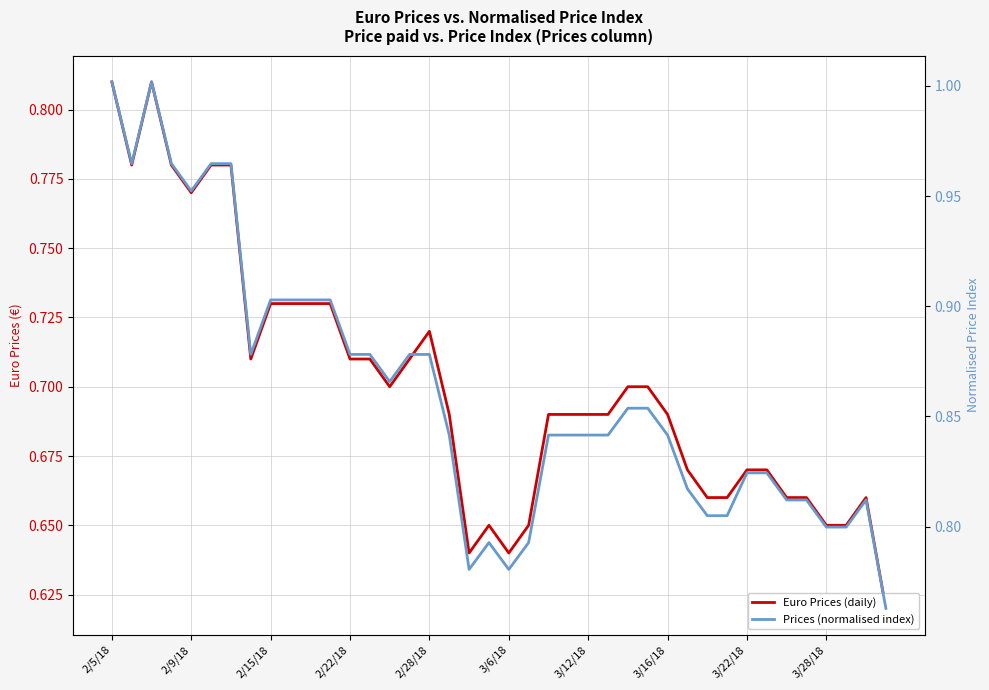

True or false: Prices (normalised index) and Euro Prices (daily) cross at least once.

False